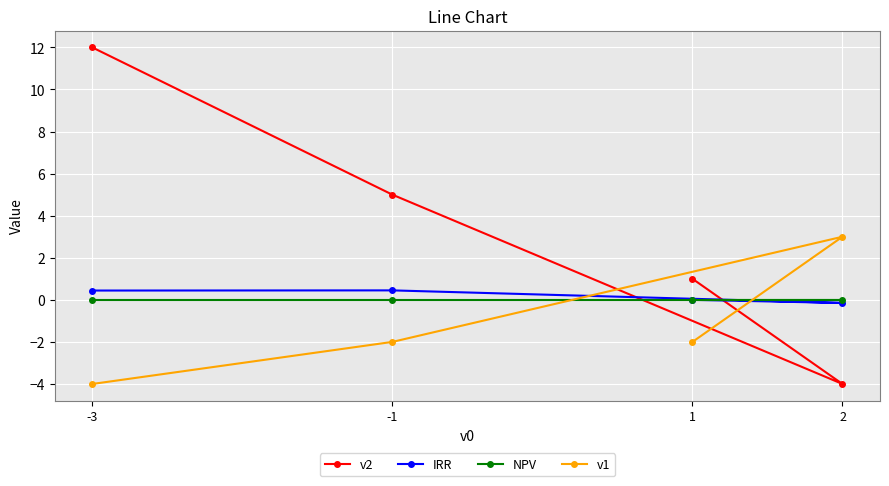

At which category is the sum across all series the highest?

-3